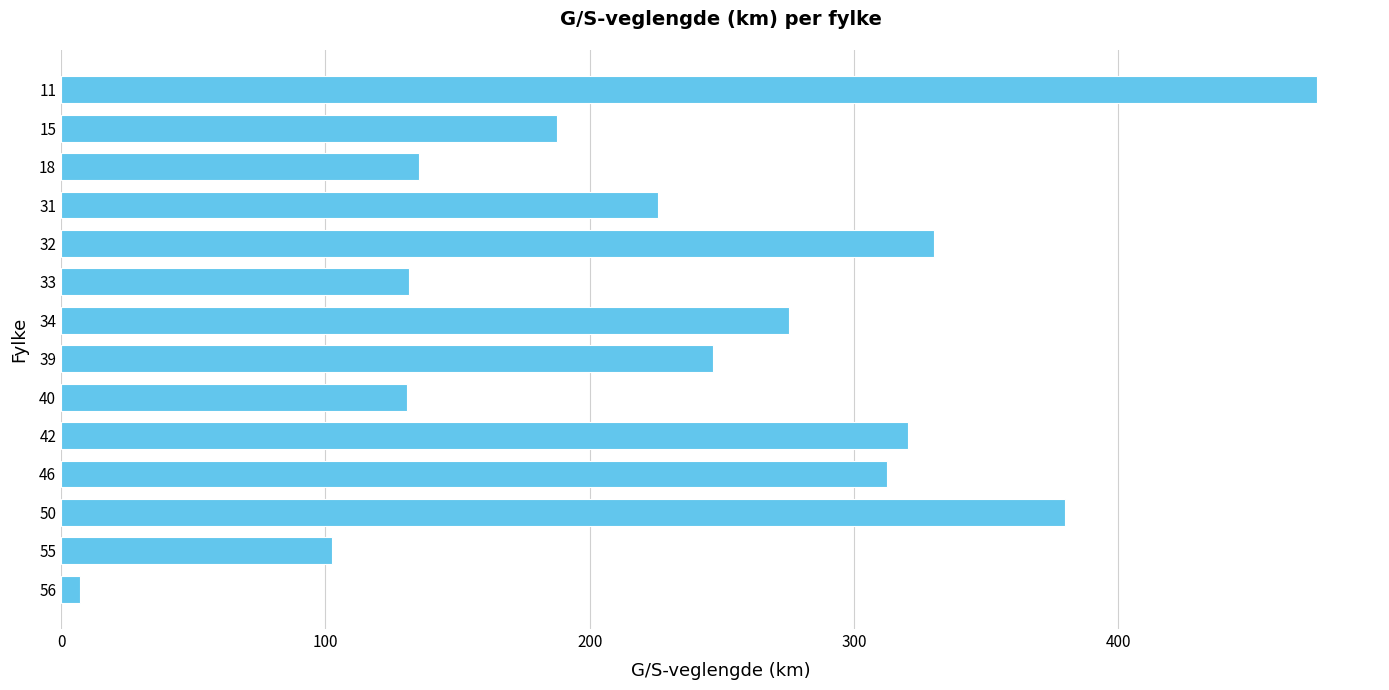

The chart shows a value of 7.3 at 56. True or false?

True